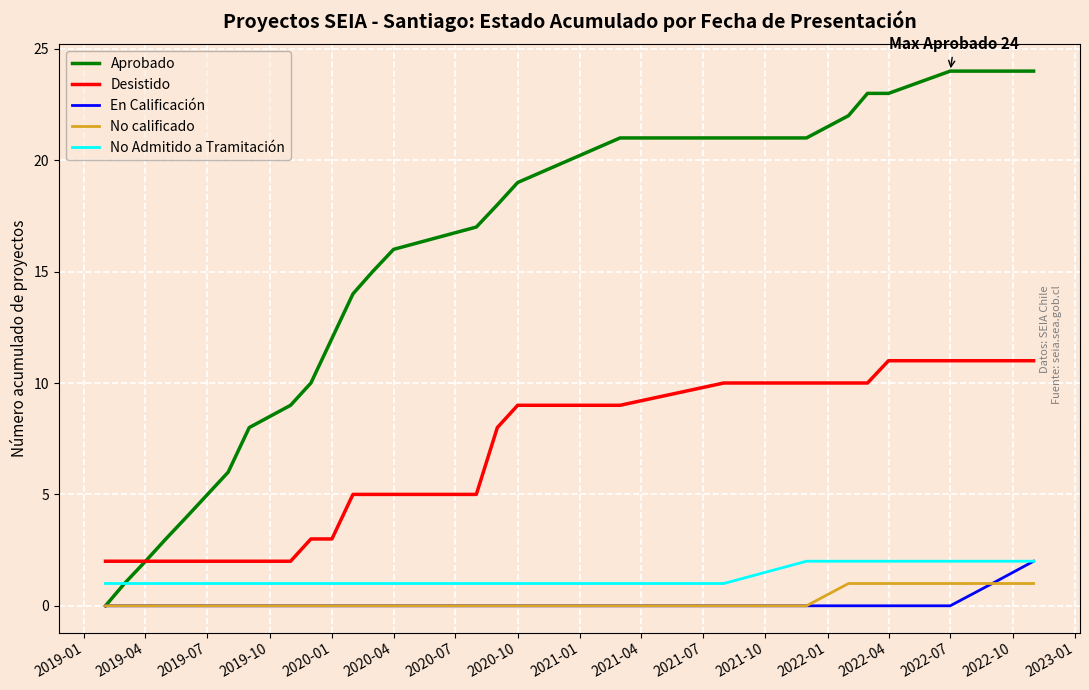

Which series has the largest total across all categories?

Aprobado